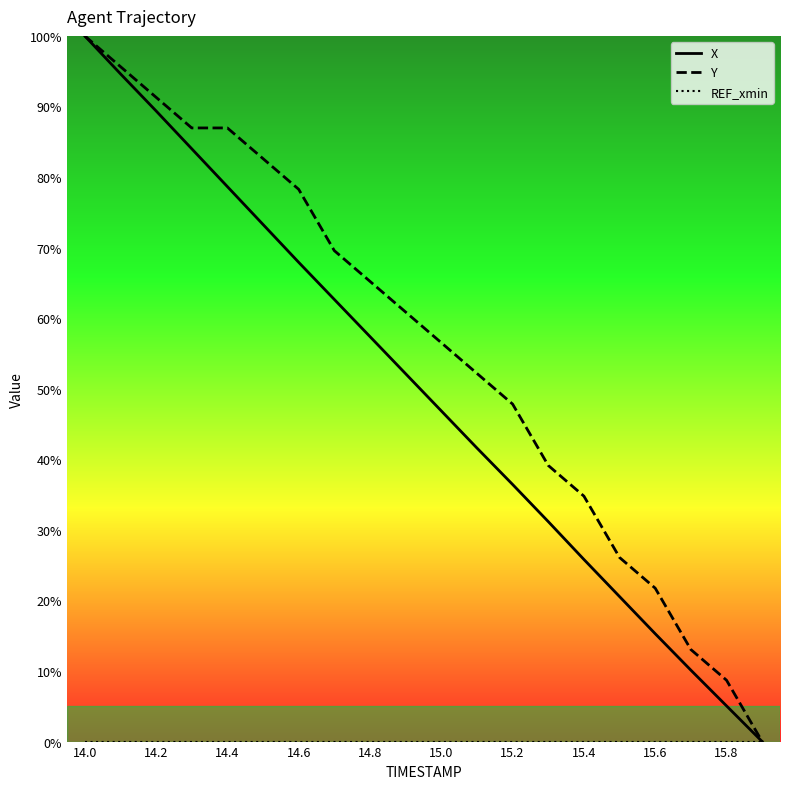

List the series in order of their peak value, highest first.

X, Y, REF_xmin